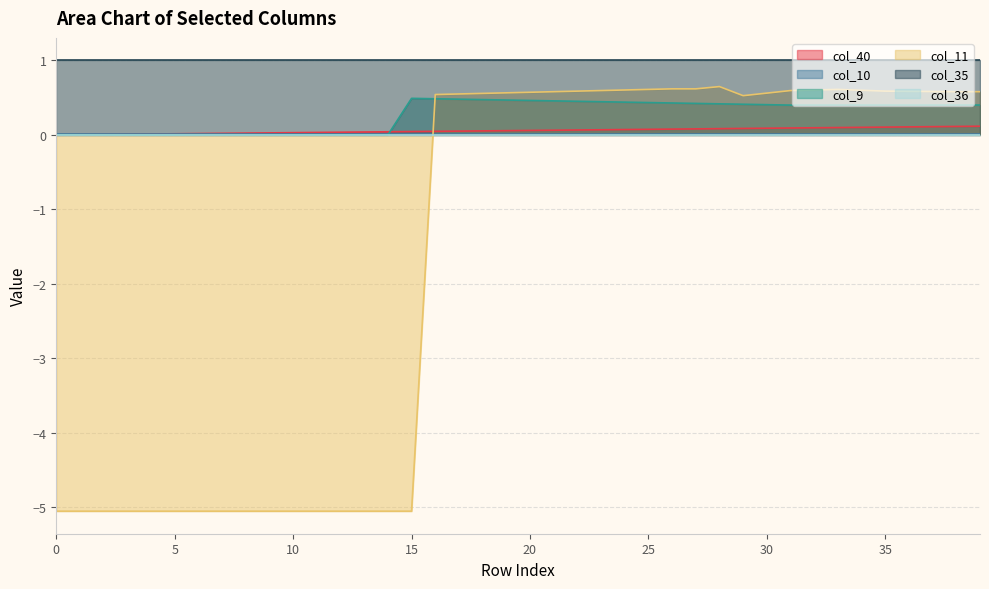

Between 3 and 5, which series saw the biggest shift?

col_40